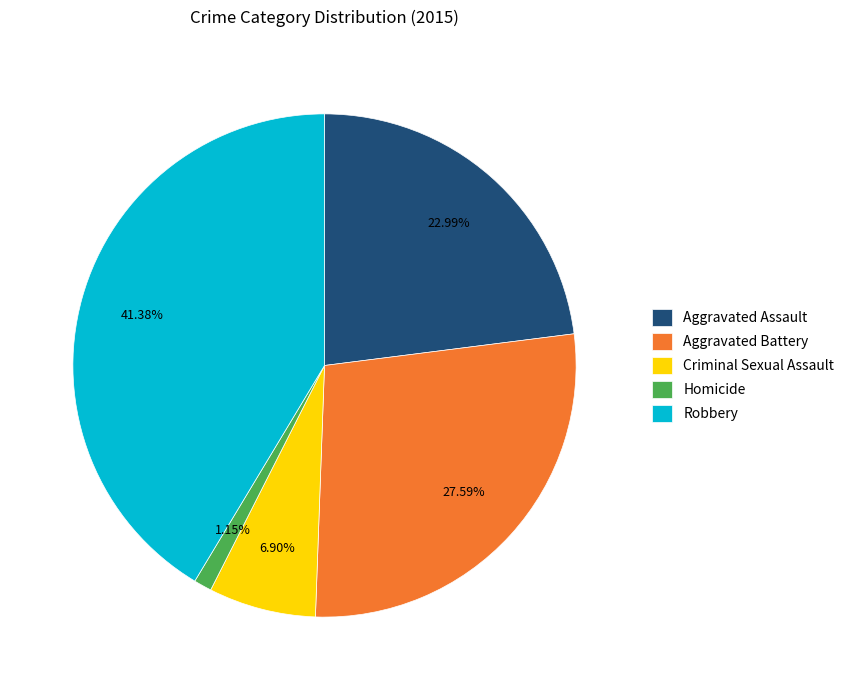

Which has a higher value, Criminal Sexual Assault or Aggravated Battery?

Aggravated Battery